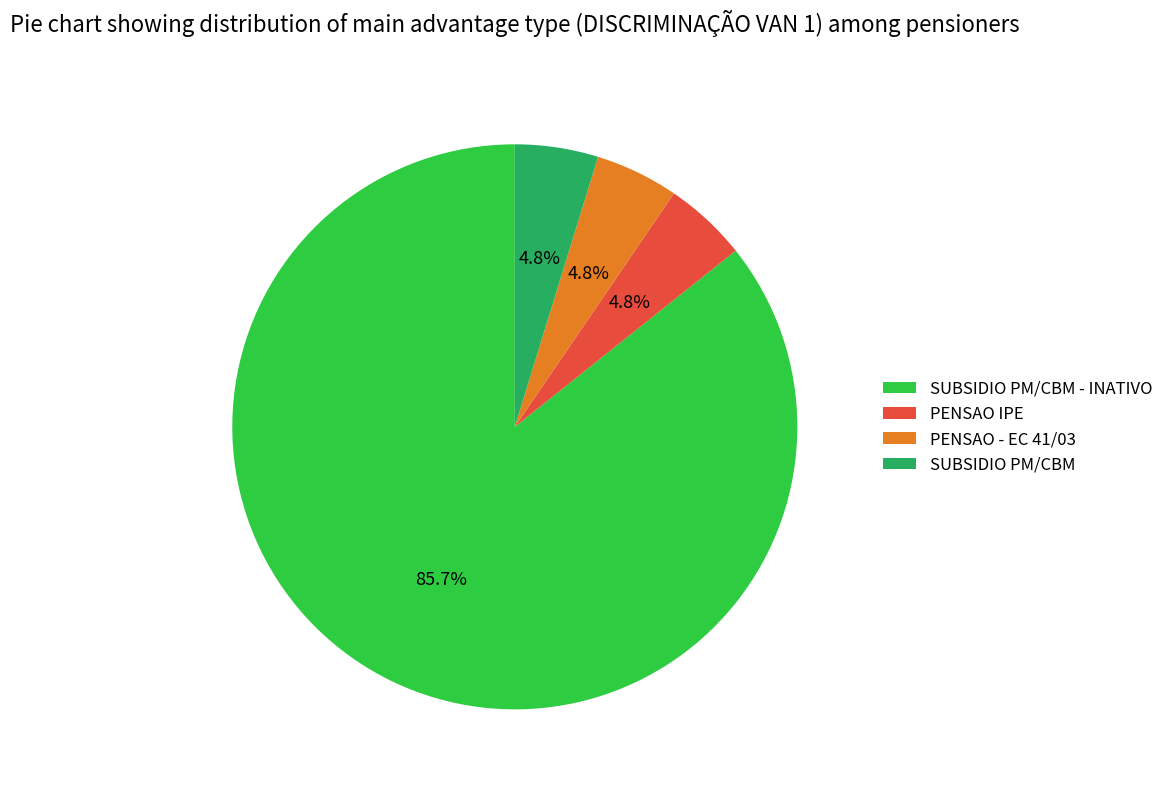

How many slices are in this pie chart?

4